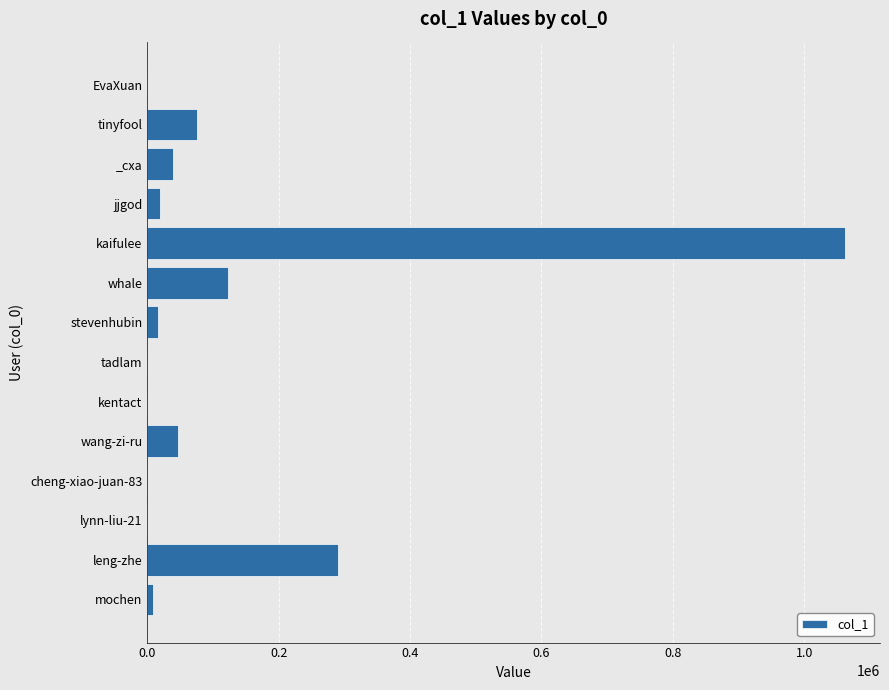

Where is the data nearest to the value 531120?

leng-zhe